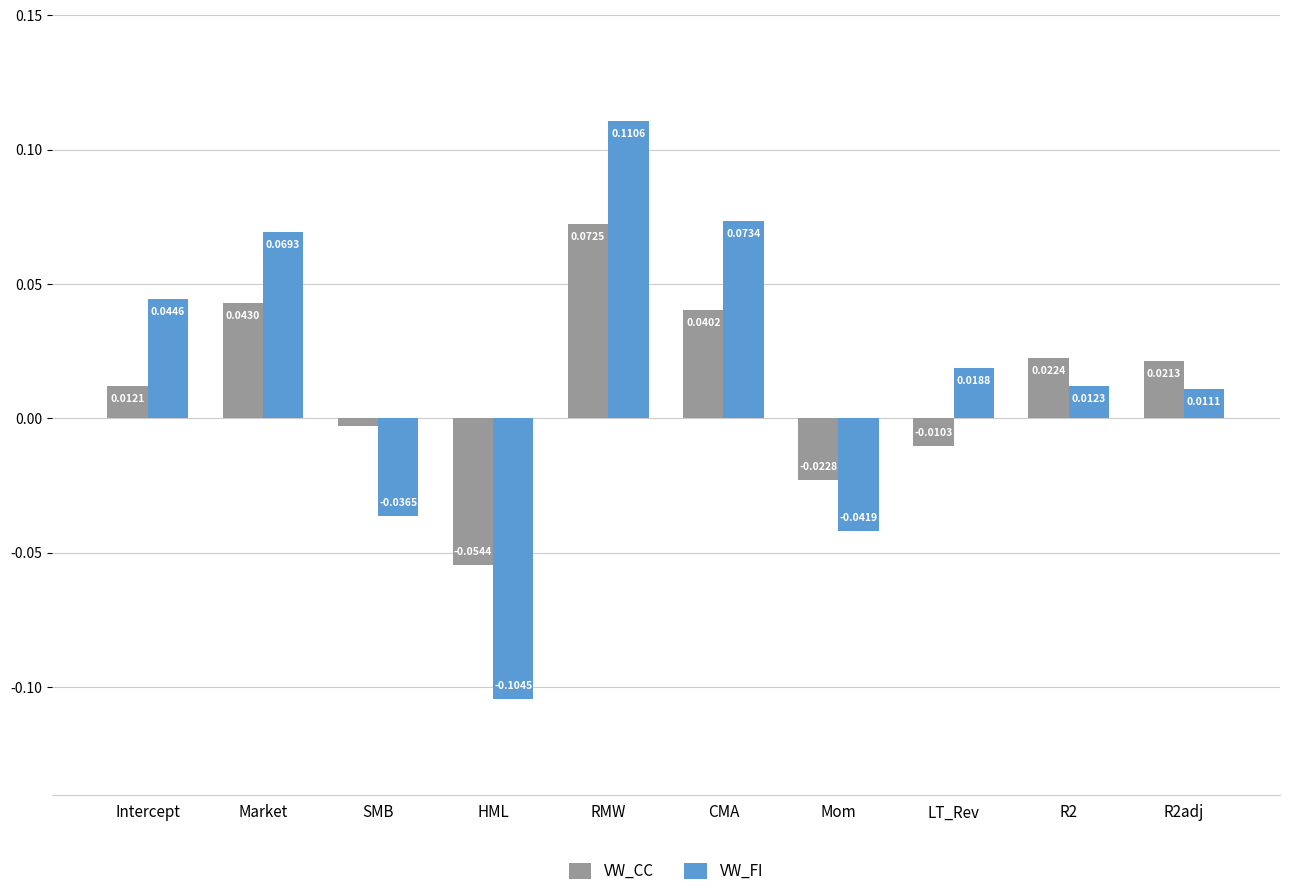

The value of VW_FI at Intercept is 0.1. True or false?

False